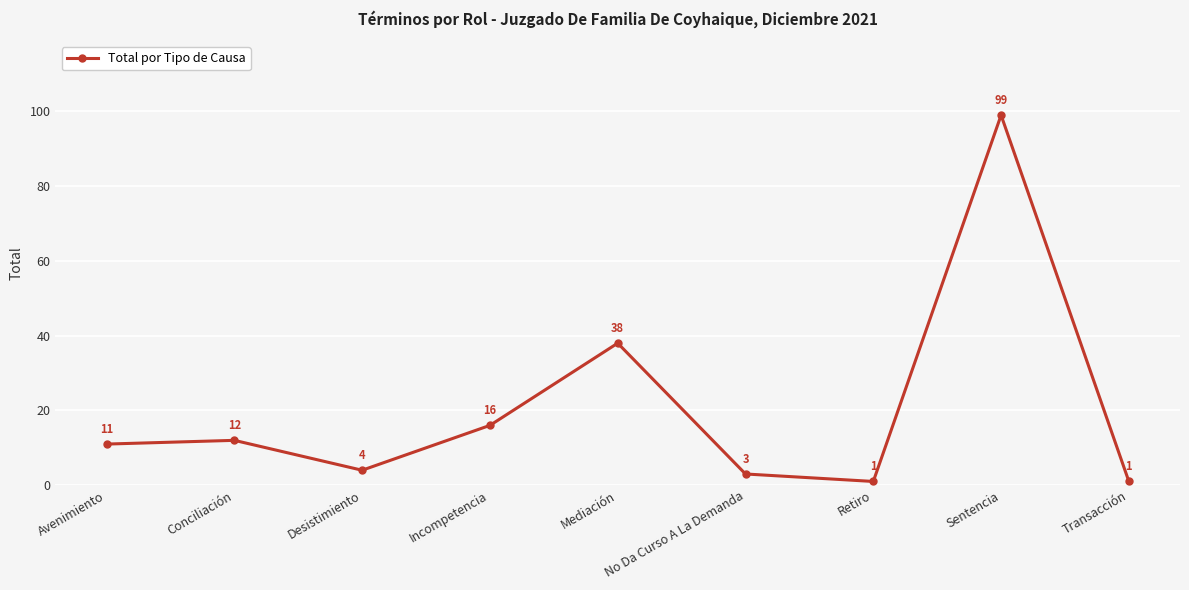

What is the ratio of the value at Desistimiento to the value at Mediación?

0.1